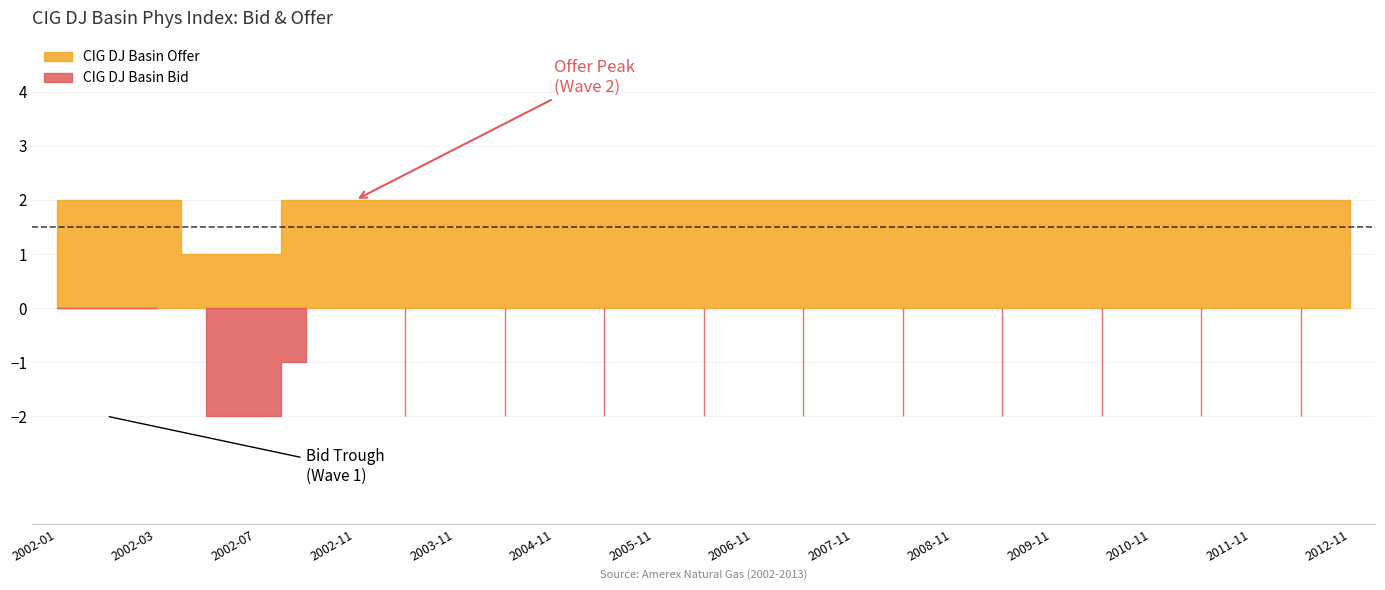

At how many categories does at least one series exceed 0?

27